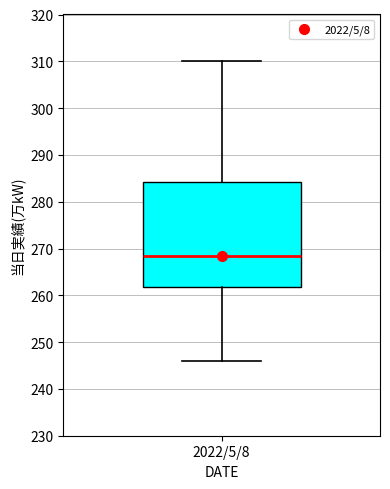

Transcribe this box plot: give where the median line is, the range the box spans, and where the two whiskers end, as read against the y-axis. The values are not printed on the chart, so give them approximately, as read against the axis.

median 269, box 262 to 284, whiskers 246 to 310